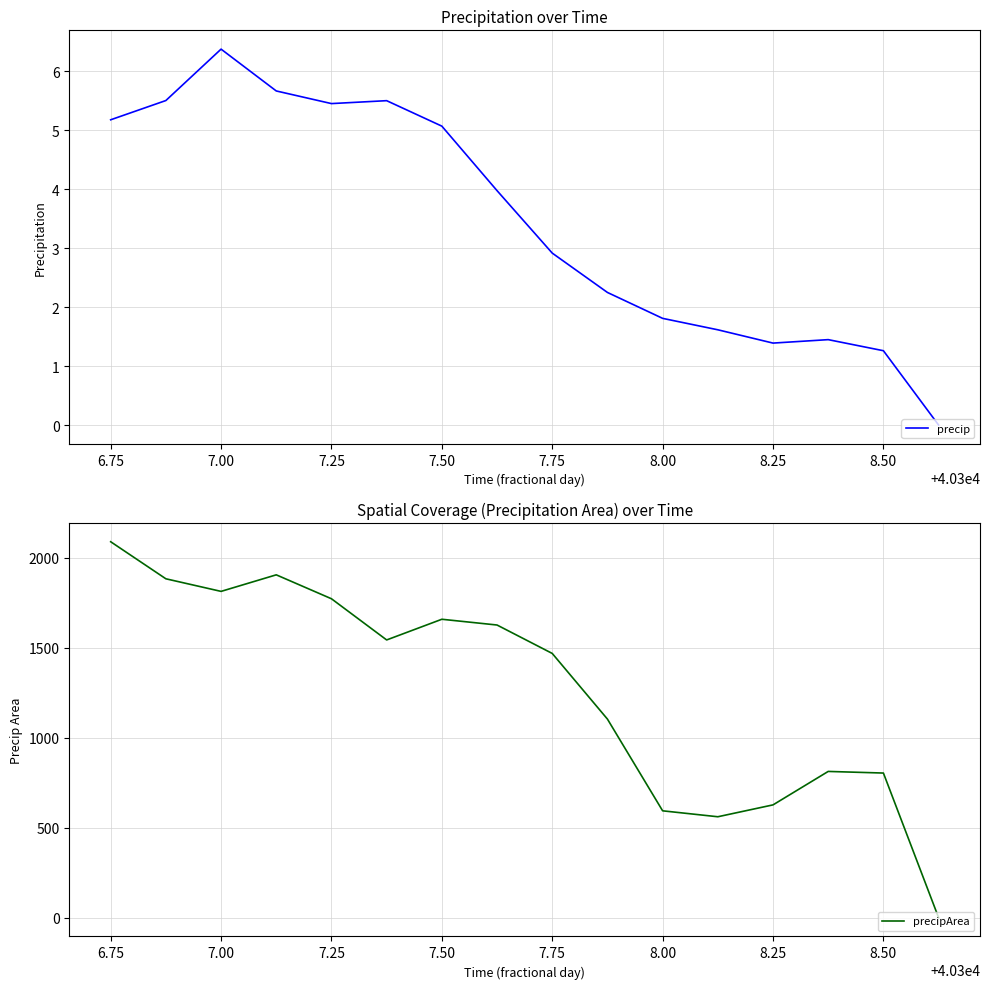

True or false: precipArea and precip cross at least once.

False